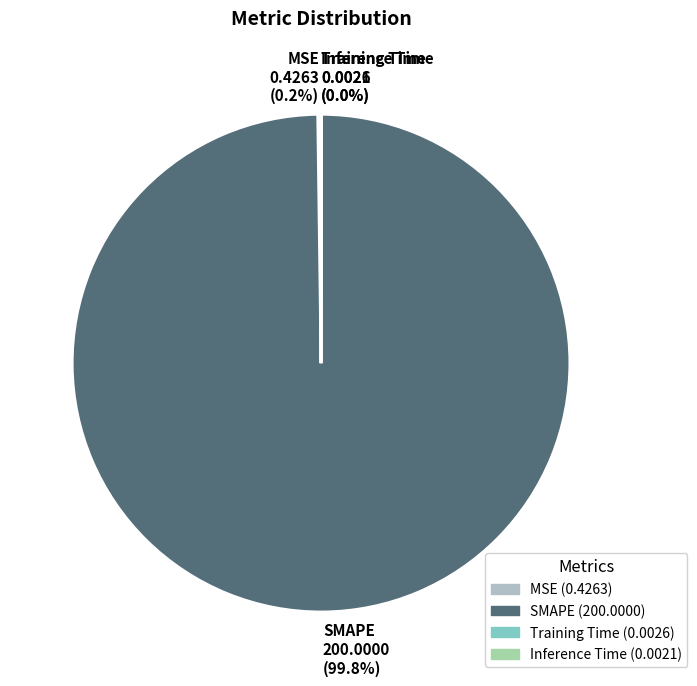

Does SMAPE 200.0000 (99.8%) account for over 50% of the chart?

Yes